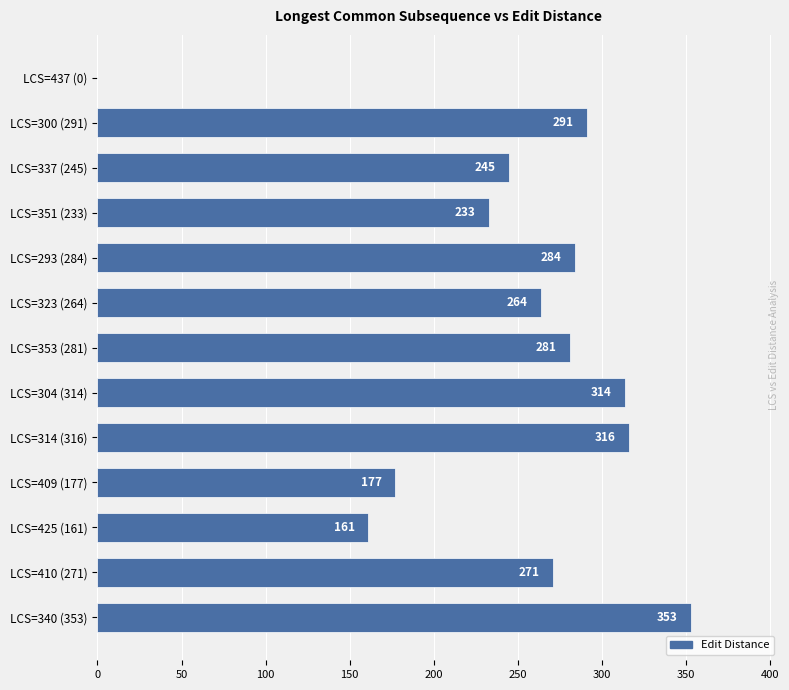

Which has a higher value, LCS=425 (161) or LCS=323 (264)?

LCS=323 (264)